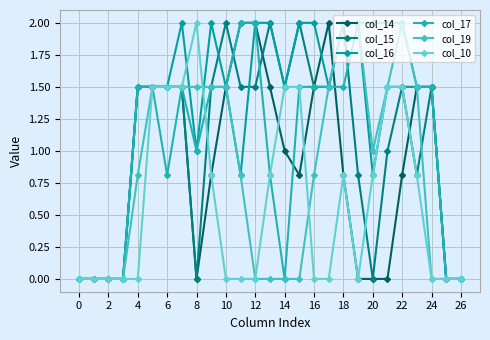

Is this an area chart (filled region under the line)?

No